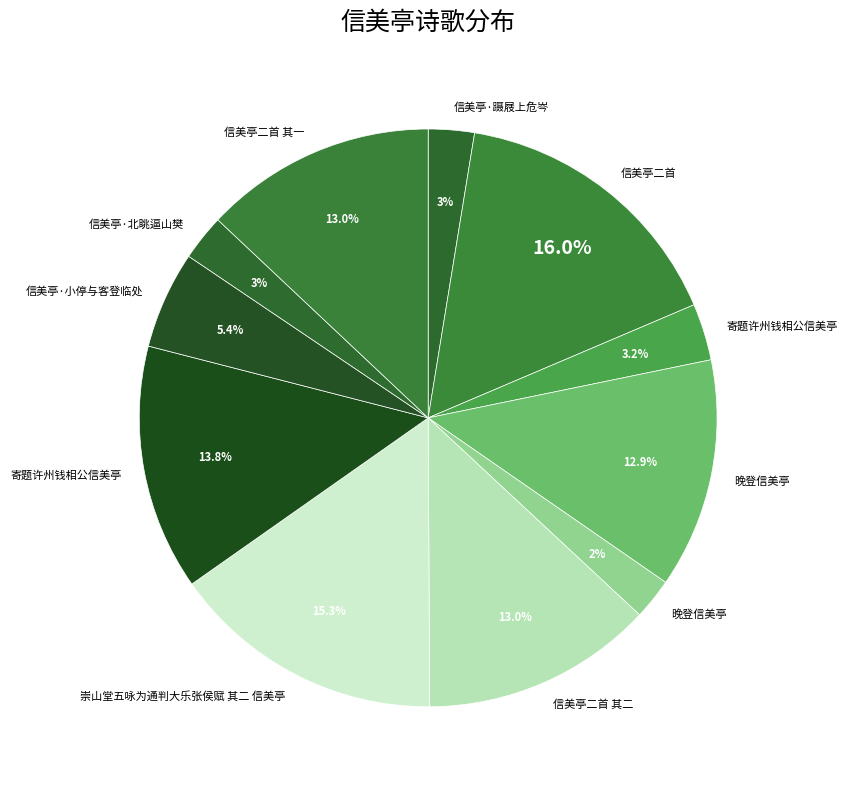

To the nearest percent, what is the difference between the largest and smallest slice percentages?

14%